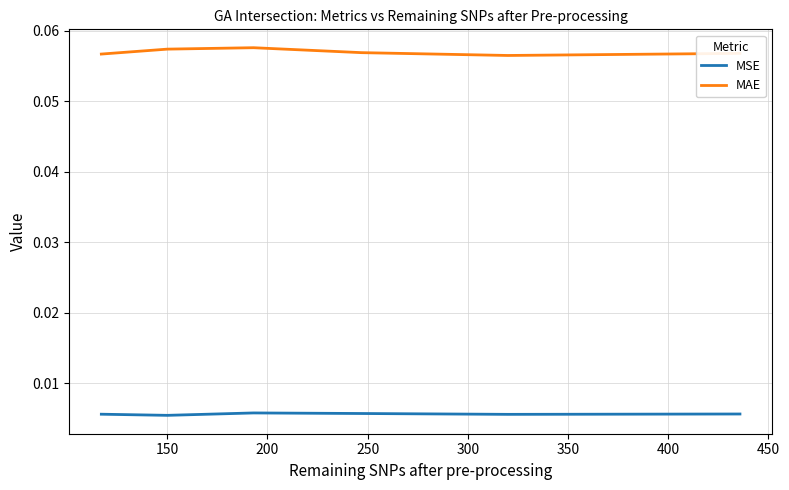

Which series has the largest total across all categories?

MAE